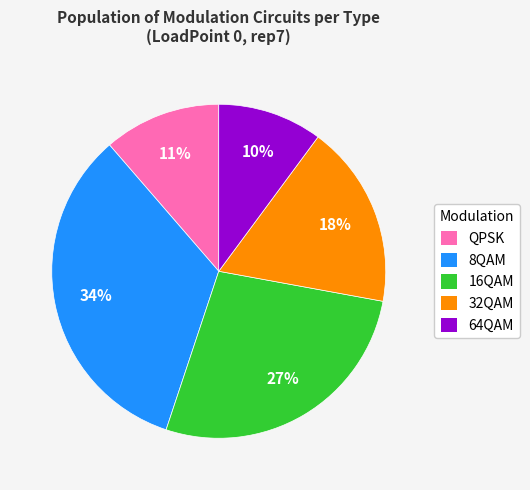

Rank the categories by value from highest to lowest.

8QAM, 16QAM, 32QAM, QPSK, 64QAM